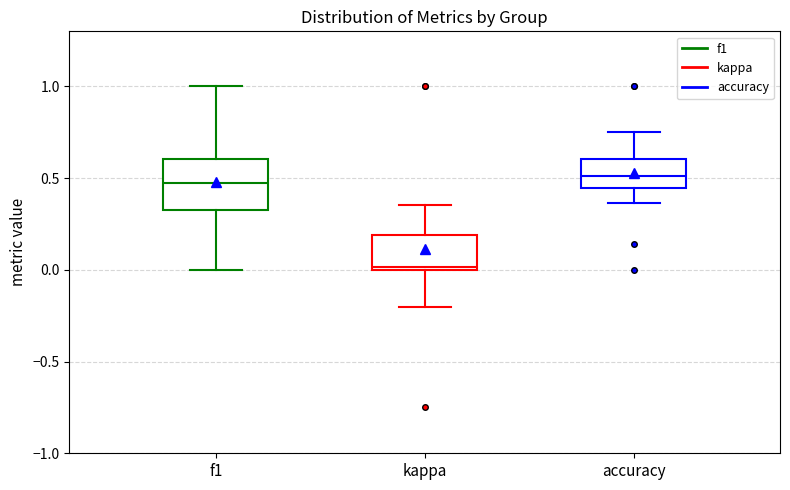

Reading left to right, read every box against the y-axis: the position of its median line, the range the box covers, and the ends of its whiskers. The values are not printed on the chart, so give them approximately, as read against the axis.

f1: median 0.45, box 0.35 to 0.60, whiskers 0.00 to 1.00
kappa: median 0.00, box 0.00 to 0.20, whiskers -0.20 to 0.35
accuracy: median 0.50, box 0.45 to 0.60, whiskers 0.35 to 0.75